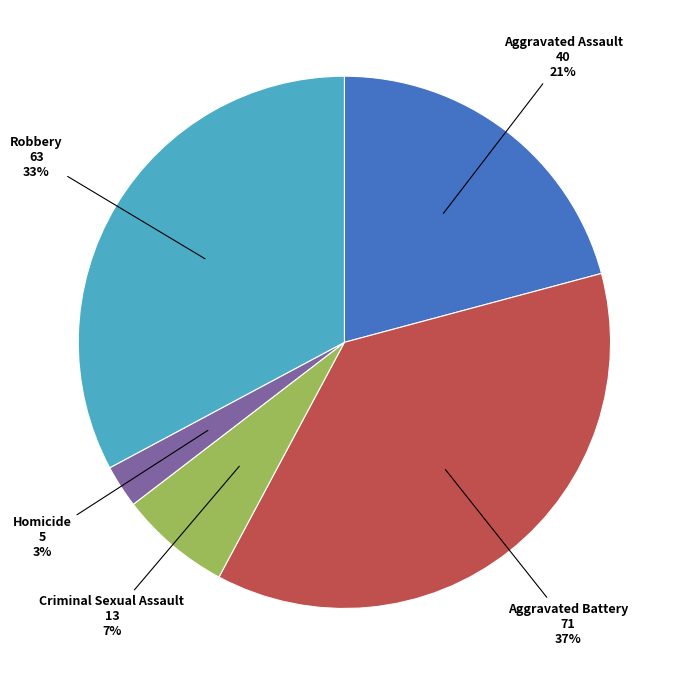

To the nearest percent, what is the difference between the largest and smallest slice percentages?

34%